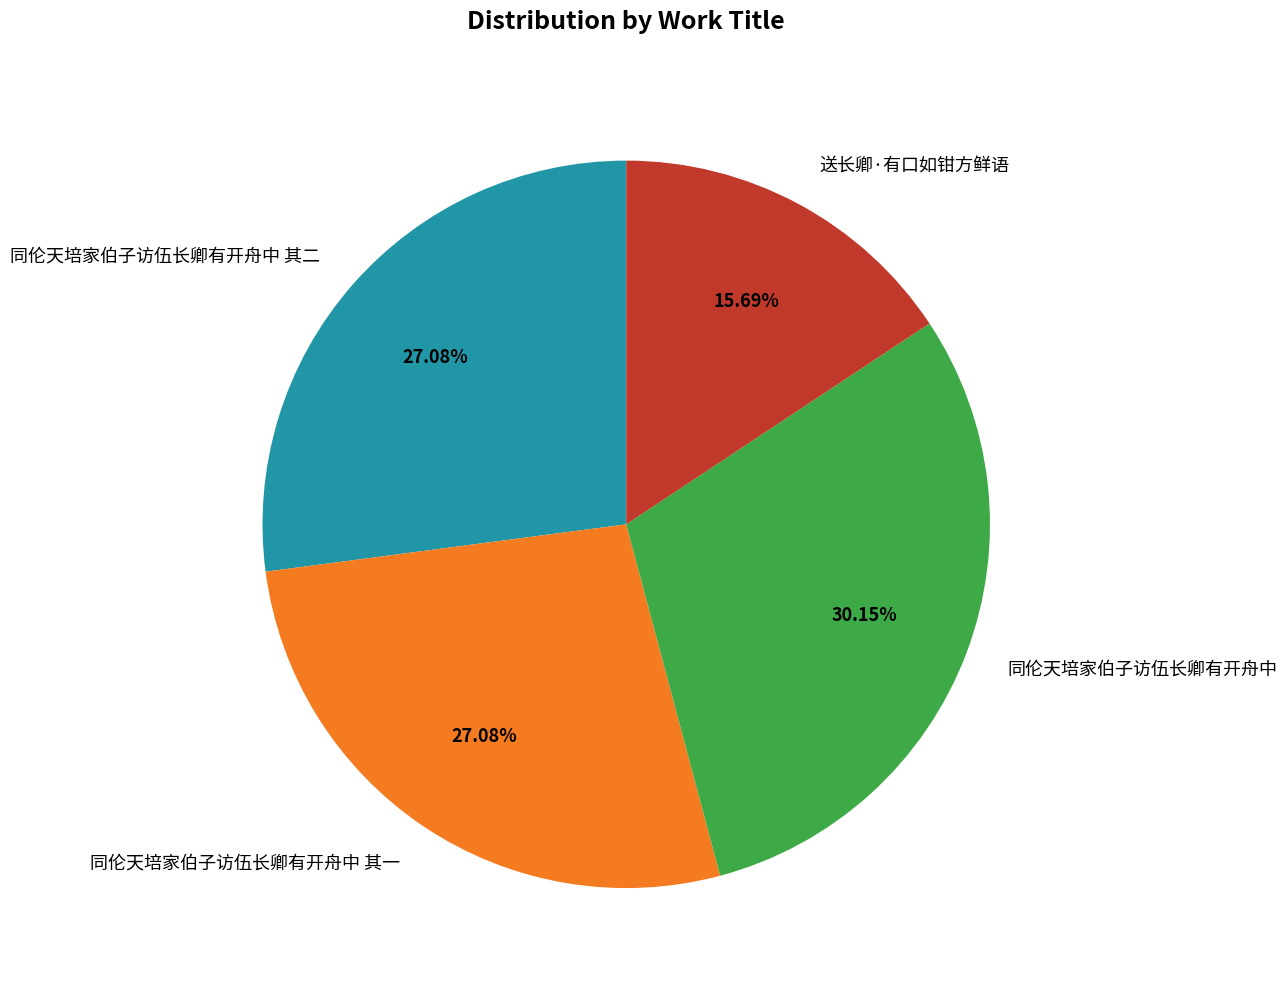

Between 同伦天培家伯子访伍长卿有开舟中 and 同伦天培家伯子访伍长卿有开舟中 其一, which is larger?

同伦天培家伯子访伍长卿有开舟中